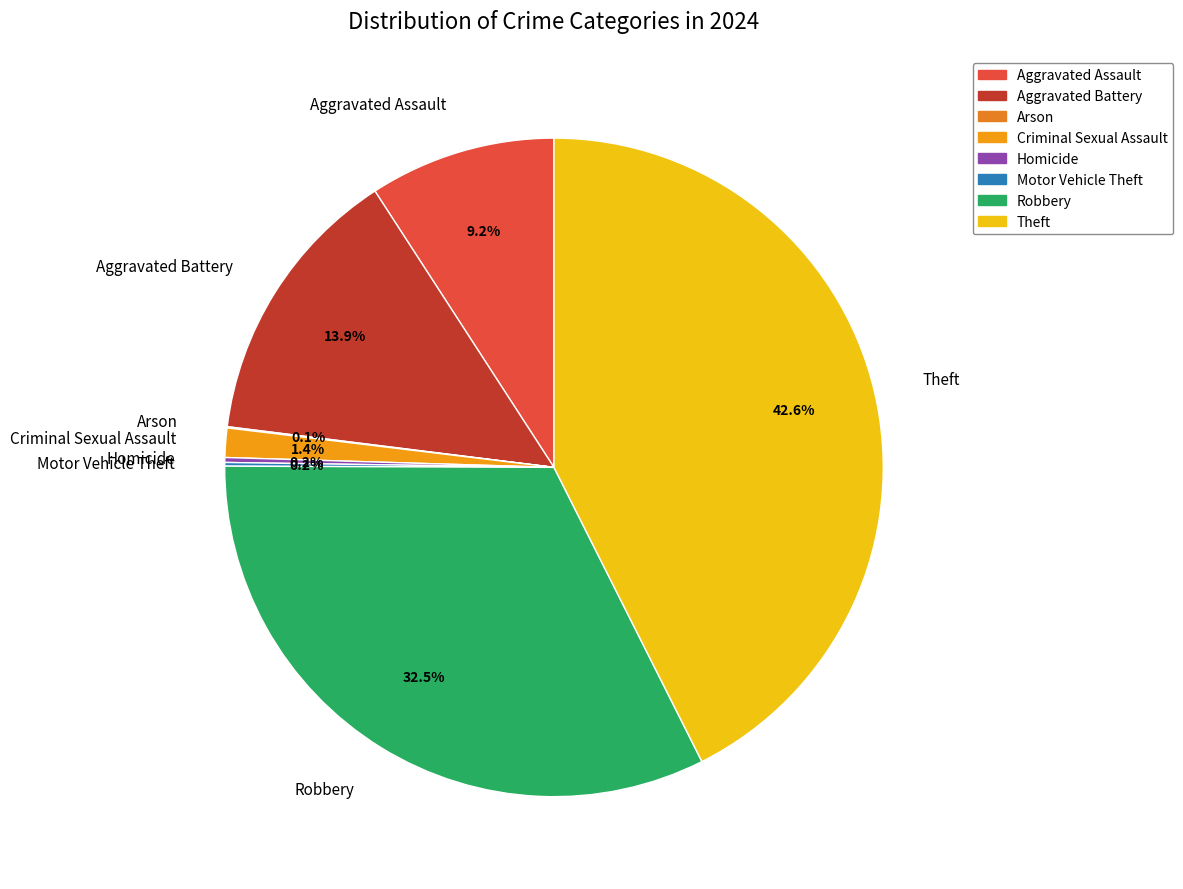

What is the ratio of the value at Robbery to the value at Theft?

0.8